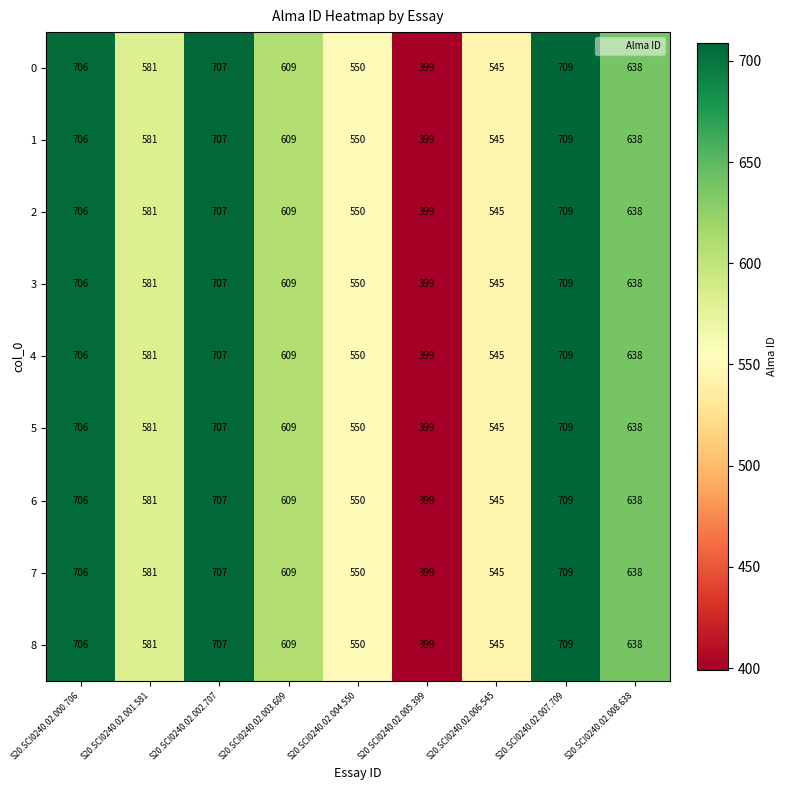

True or false: 1 has a value of 709 at S20.SCI0240.02.007.709.

True